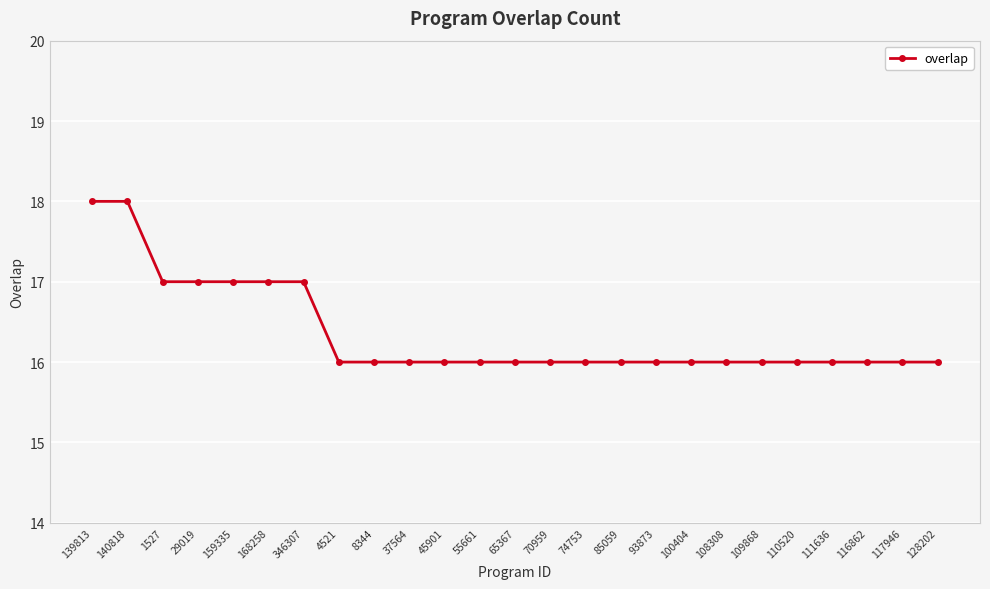

What position from the right is 140818?

24